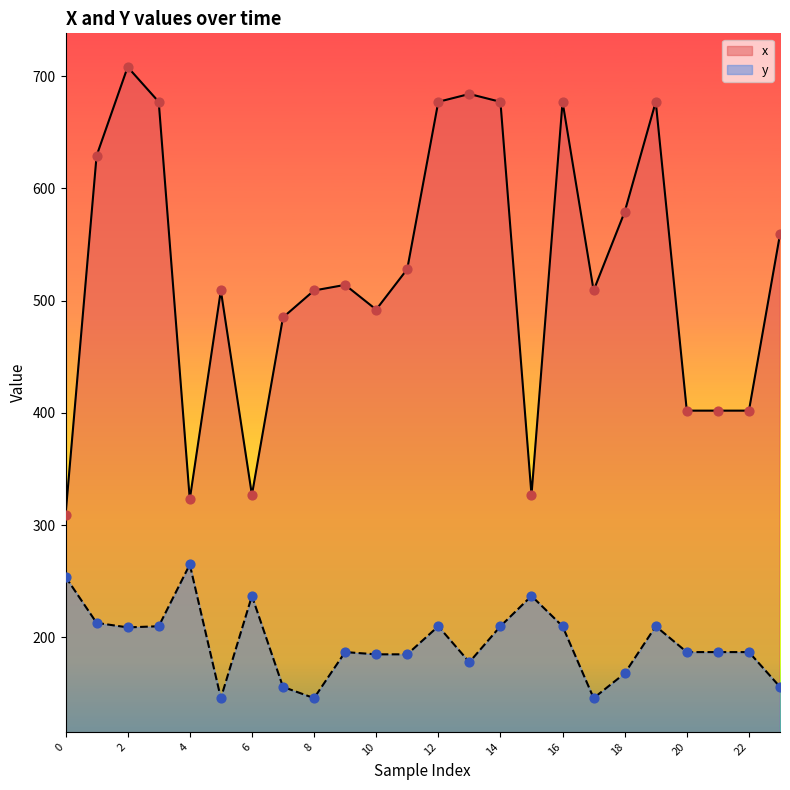

Which series contains the lowest Y value?

y